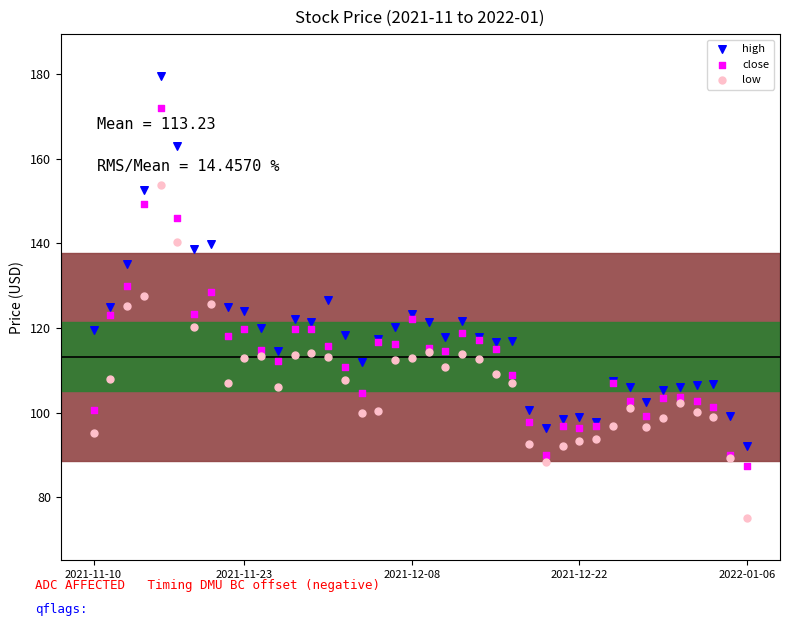

Which series reaches the maximum Y coordinate?

high